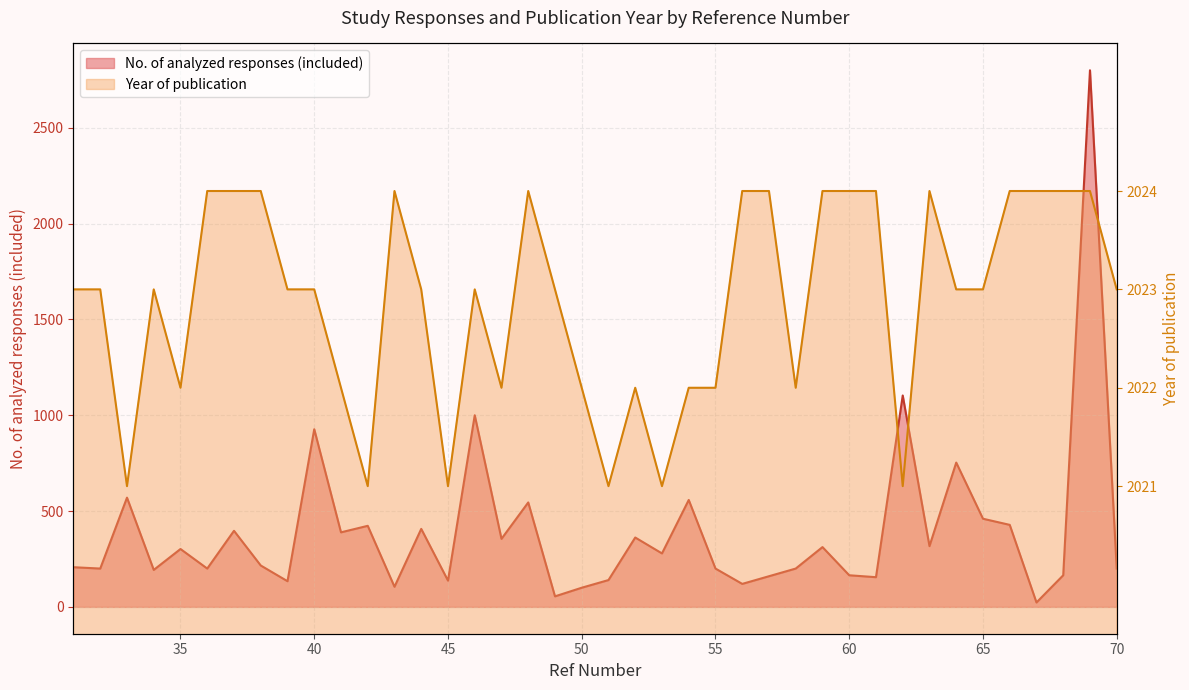

Reading left to right, extract all data points from this chart.

No. of analyzed responses (included): 207	200	570	193	302	200	397	216	134	927	389	423	105	407	137	1000	355	545	55	100	140	362	279	558	200	120	160	200	312	165	155	1103	317	753	460	428	23	165	2800	200
Year of publication: 2023	2023	2021	2023	2022	2024	2024	2024	2023	2023	2022	2021	2024	2023	2021	2023	2022	2024	2023	2022	2021	2022	2021	2022	2022	2024	2024	2022	2024	2024	2024	2021	2024	2023	2023	2024	2024	2024	2024	2023